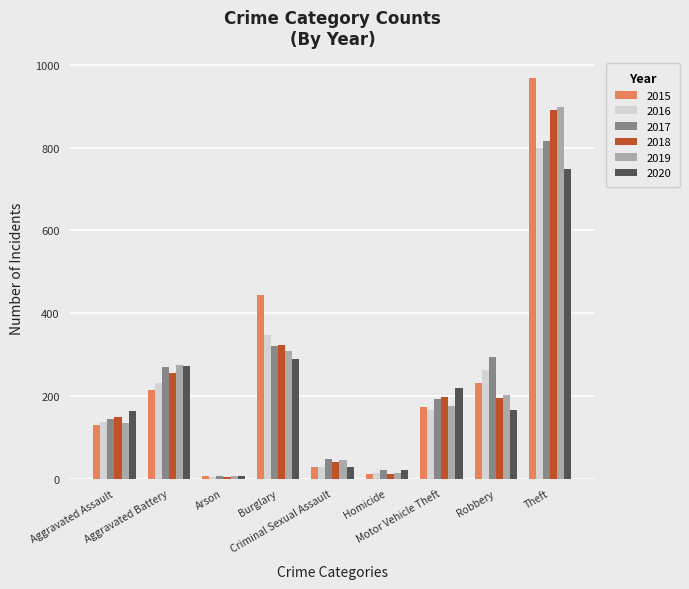

At how many categories does at least one series exceed 327?

2